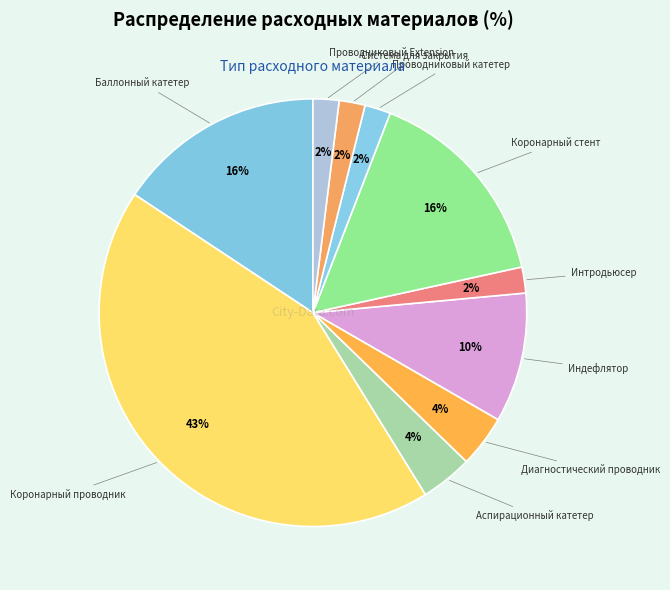

Count the number of slices in the pie.

10